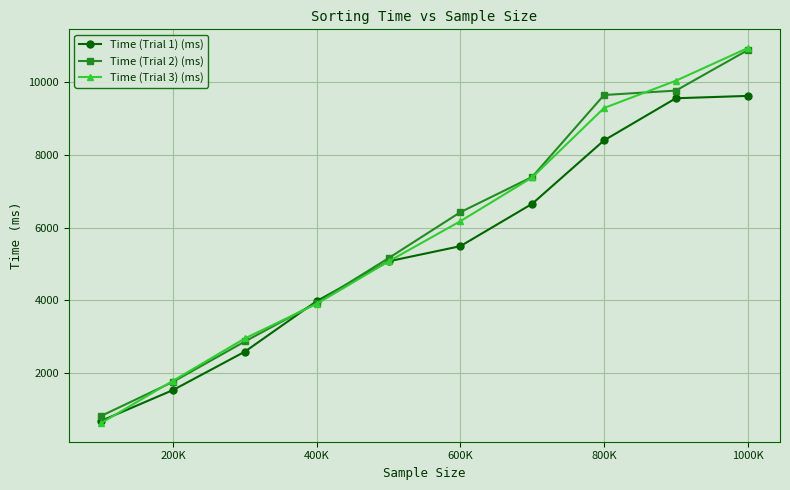

After their last crossing, which series has the higher values: Time (Trial 2) (ms) or Time (Trial 1) (ms)?

Time (Trial 2) (ms)